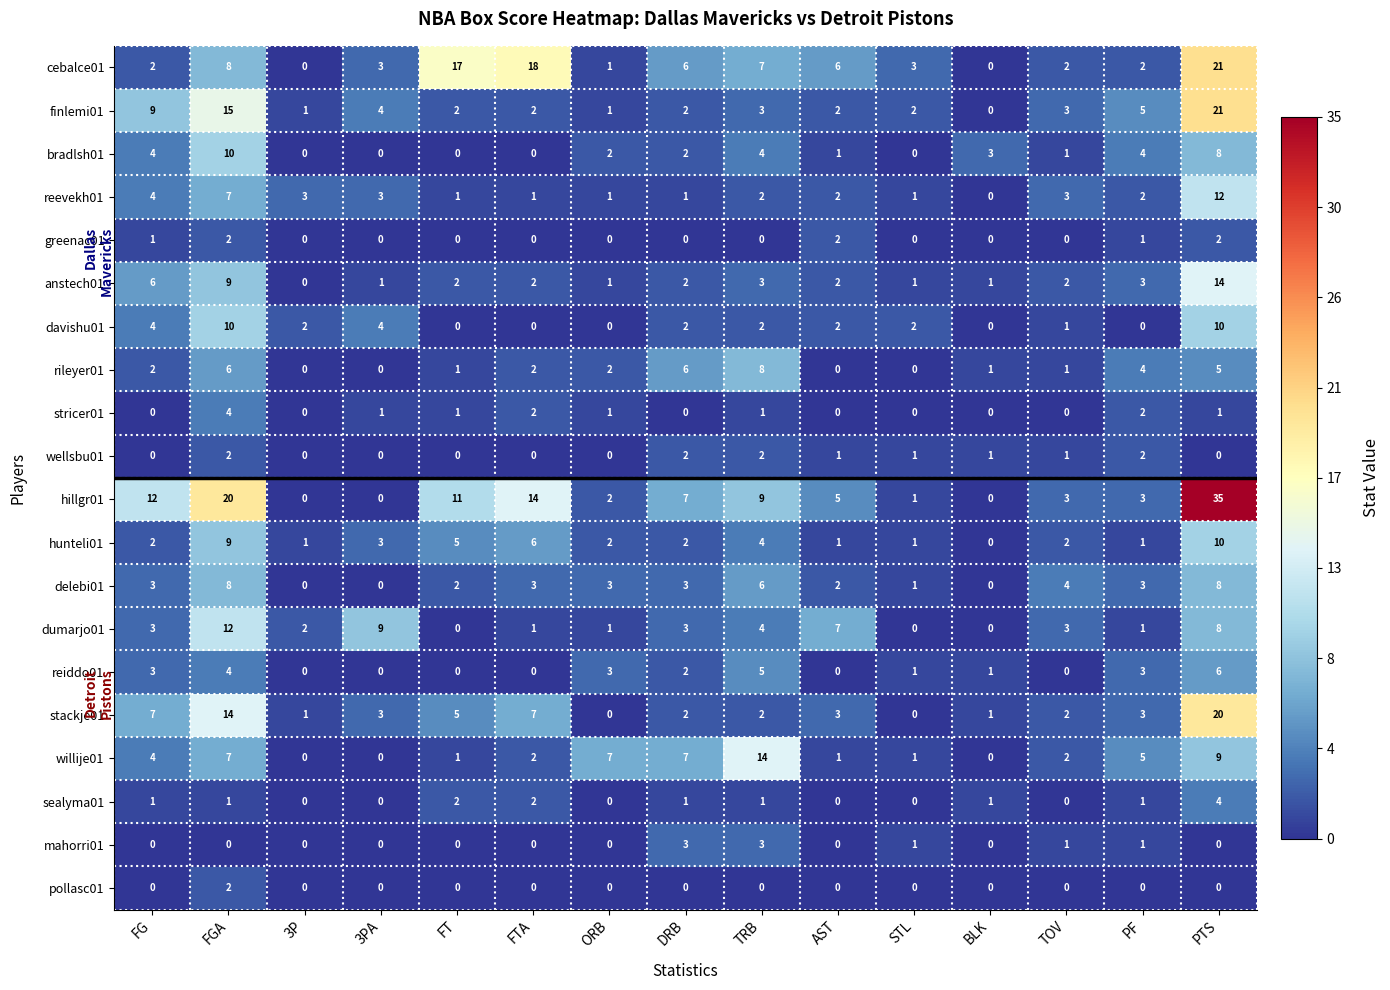

At which label does reevekh01 first exceed 2?

FG